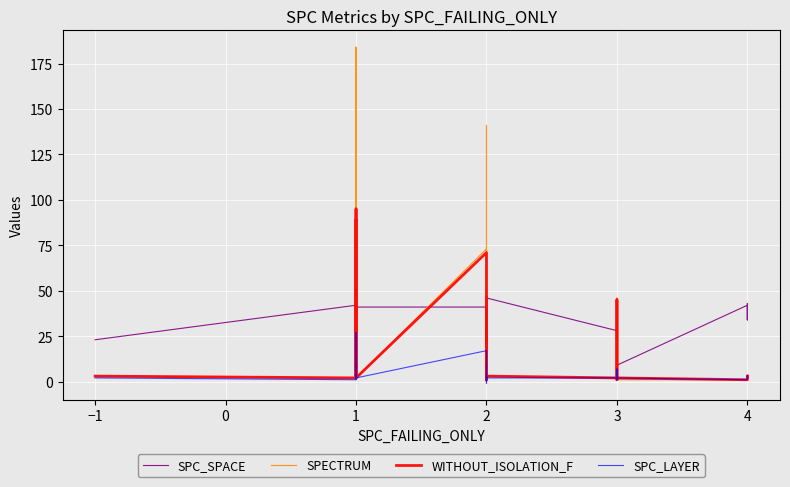

Rank the series by their average value, from lowest to highest.

SPC_LAYER, WITHOUT_ISOLATION_F, SPECTRUM, SPC_SPACE